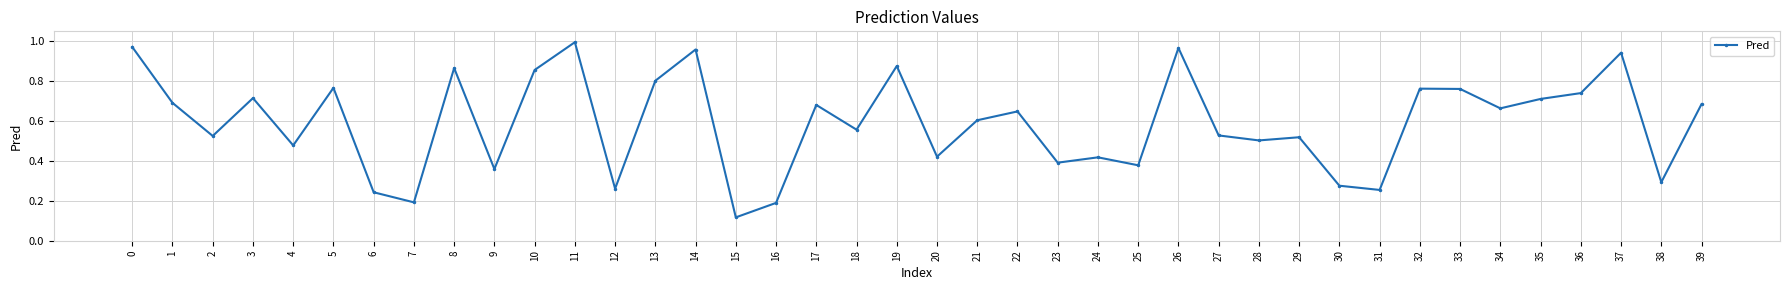

Where is the first local maximum?

3